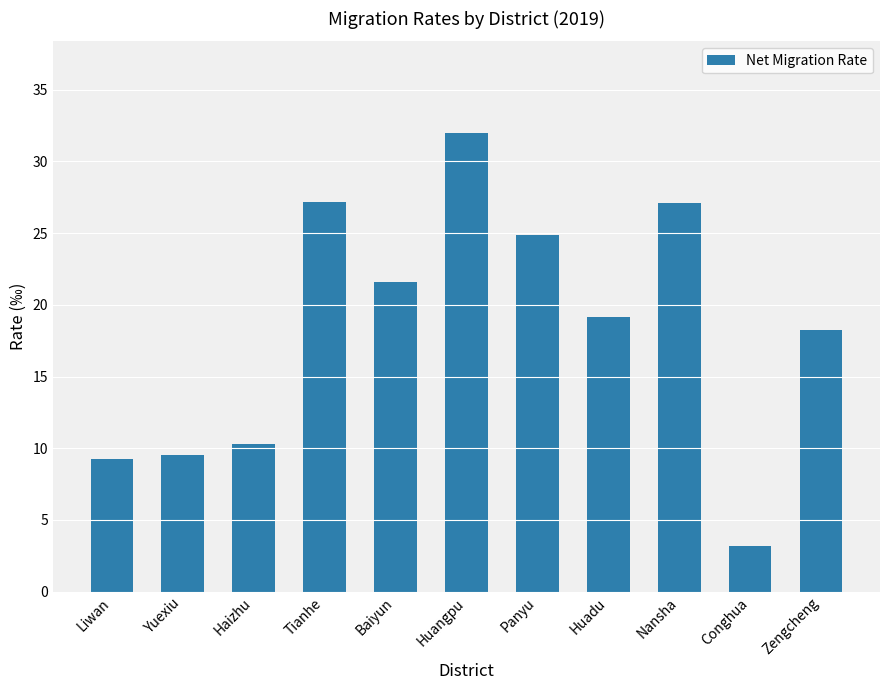

What is the approximate value at Huangpu?

32.0